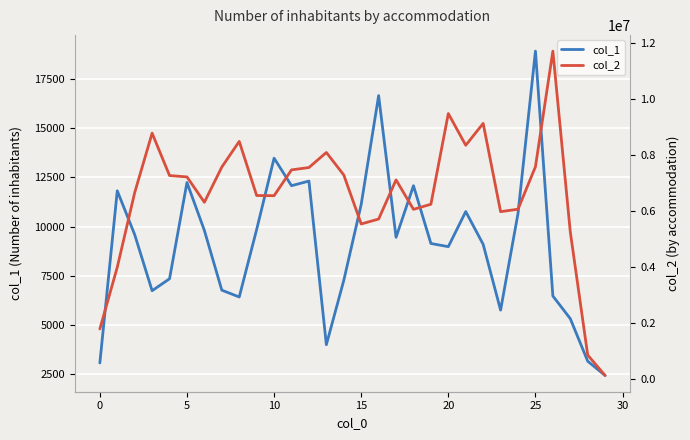

In col_2, how many points are lower than both neighbors (excluding endpoints)?

6